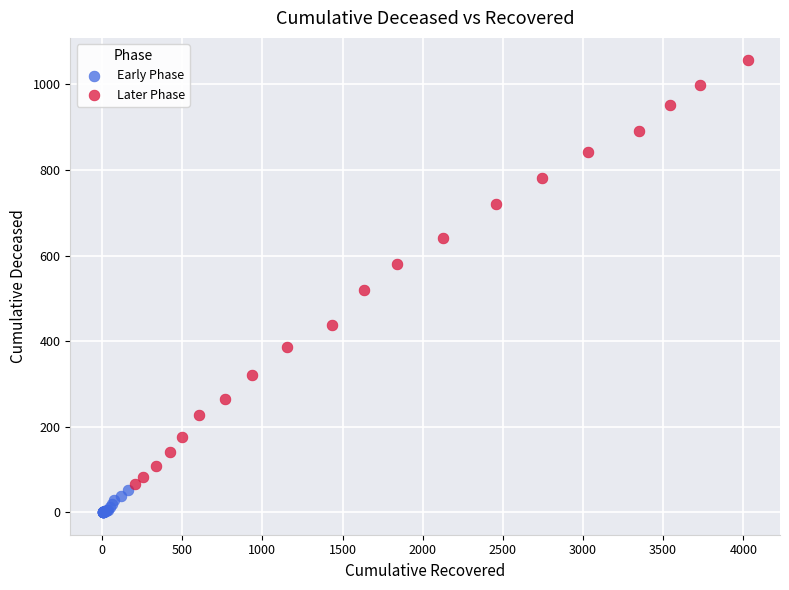

Which series has the widest spread of Y values?

Later Phase